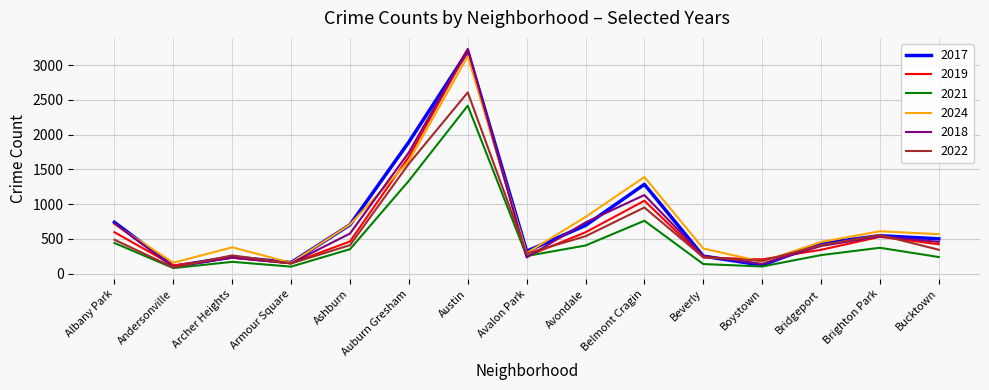

Which category has the highest value in the 2021 series?

Austin